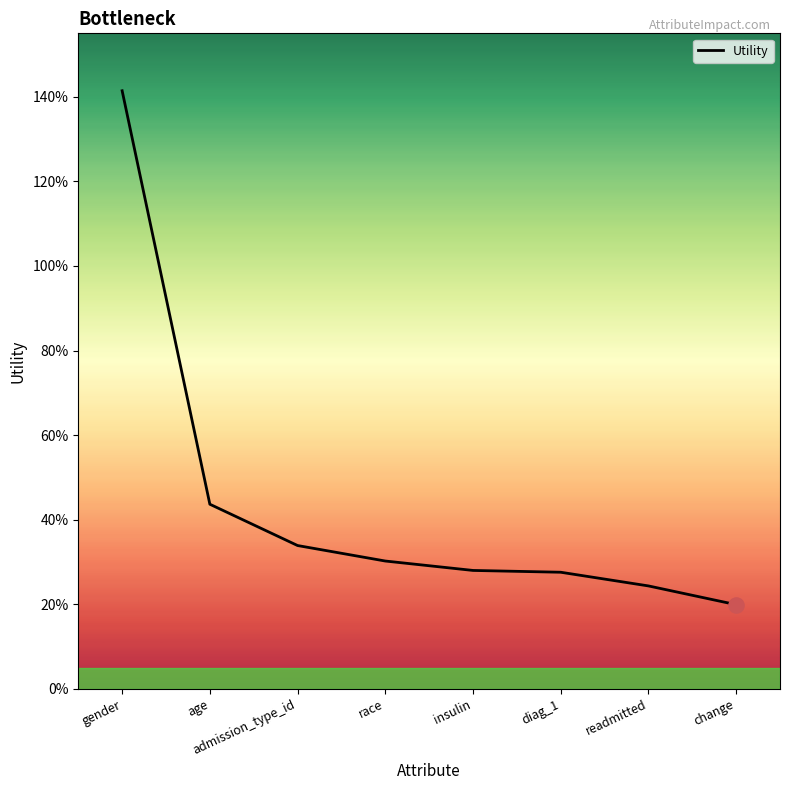

Does the chart have visible grid lines?

No